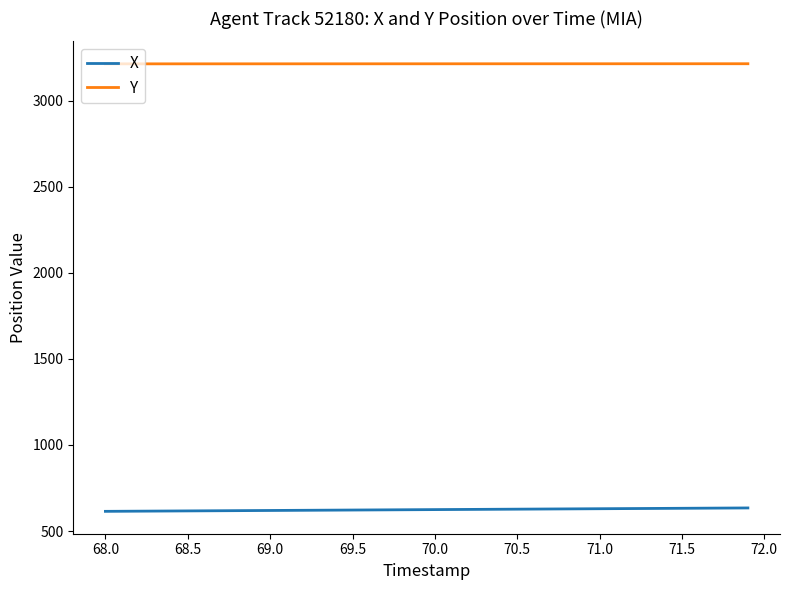

True or false: Y and X cross at least once.

False